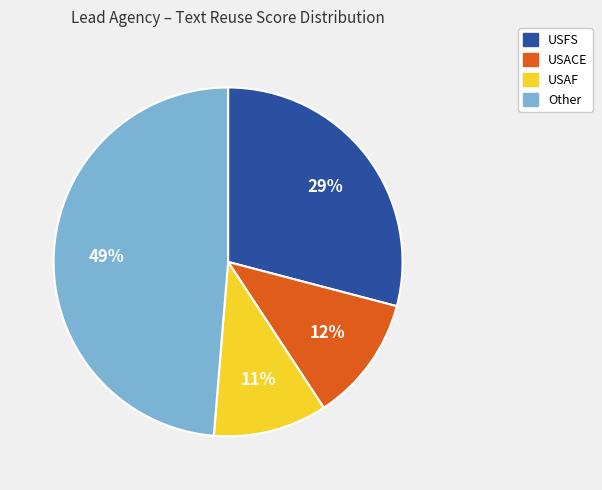

How many segments does this pie chart have?

4